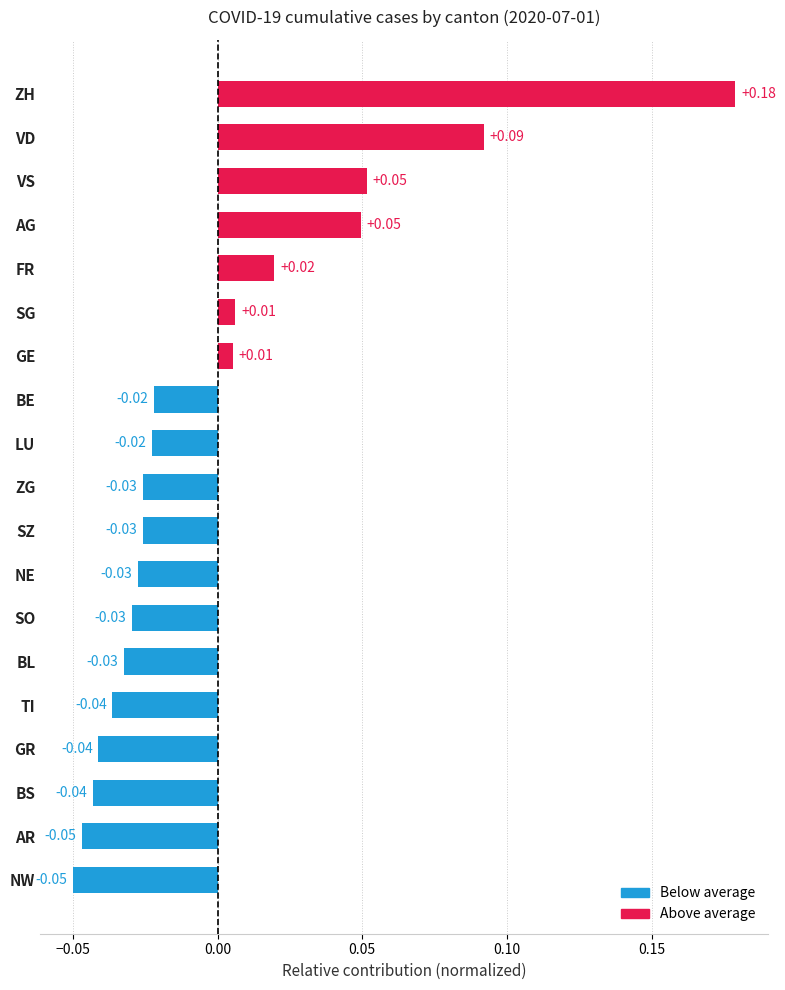

Which label corresponds to the largest value in the chart?

ZH